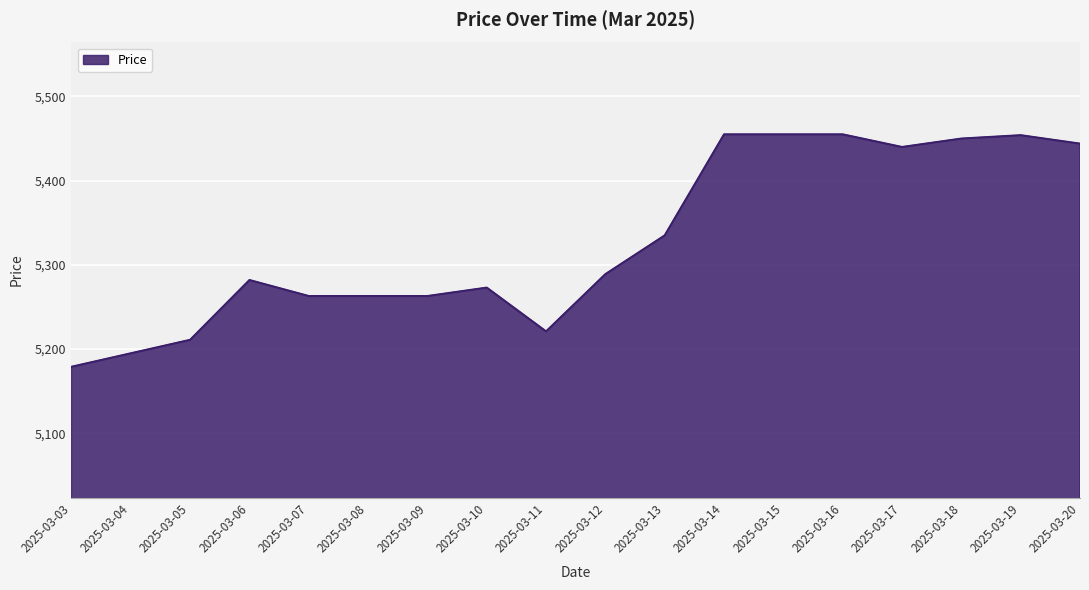

Approximately how many times larger is the value at 2025-03-15 compared to 2025-03-03?

1.1